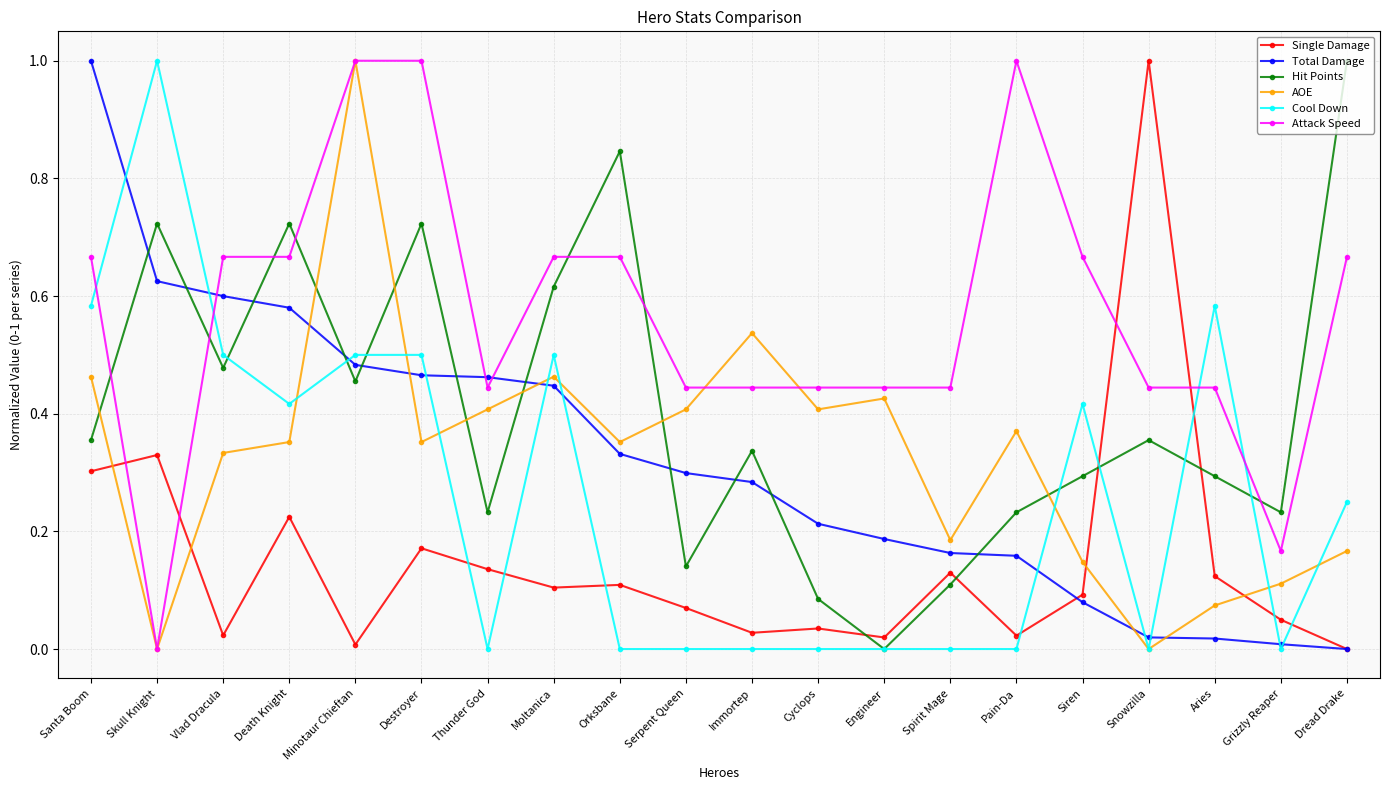

How many categories are shown in the chart?

20